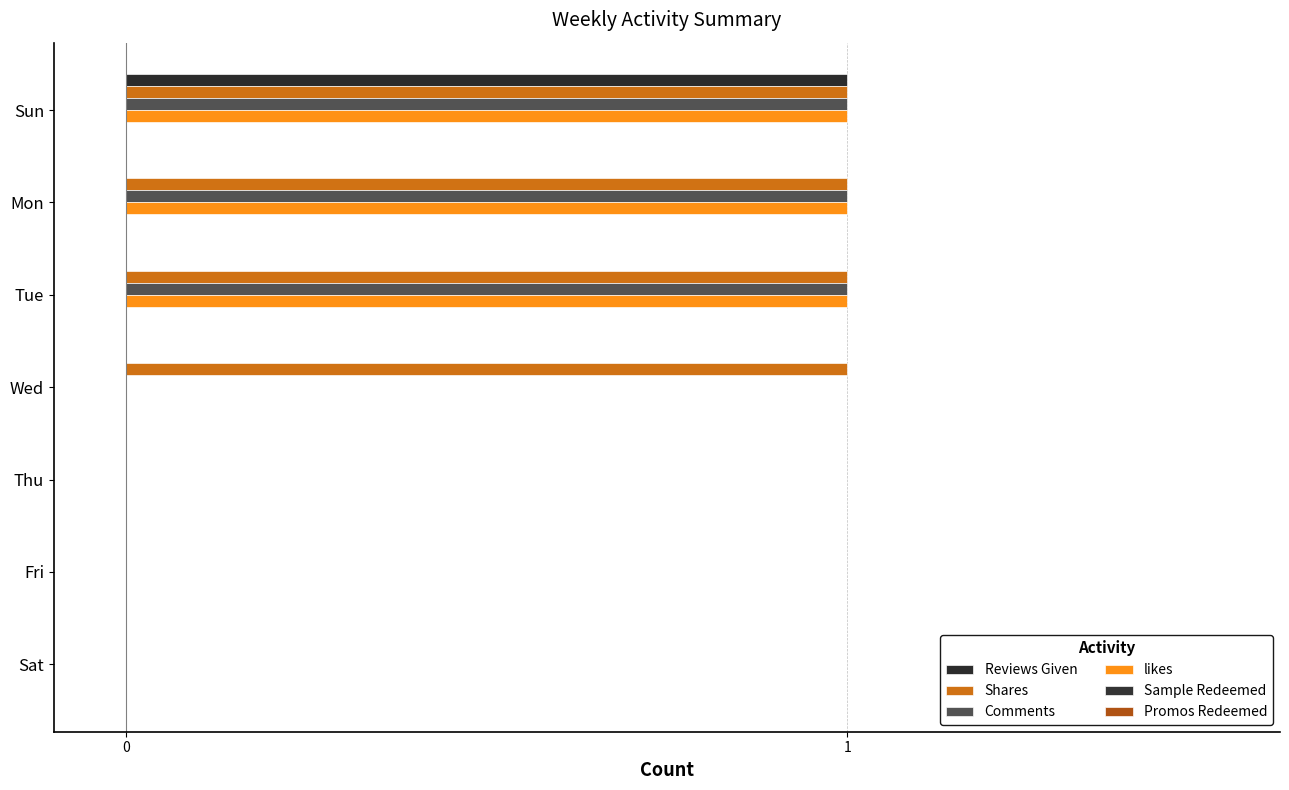

Count the number of categories in the chart.

7